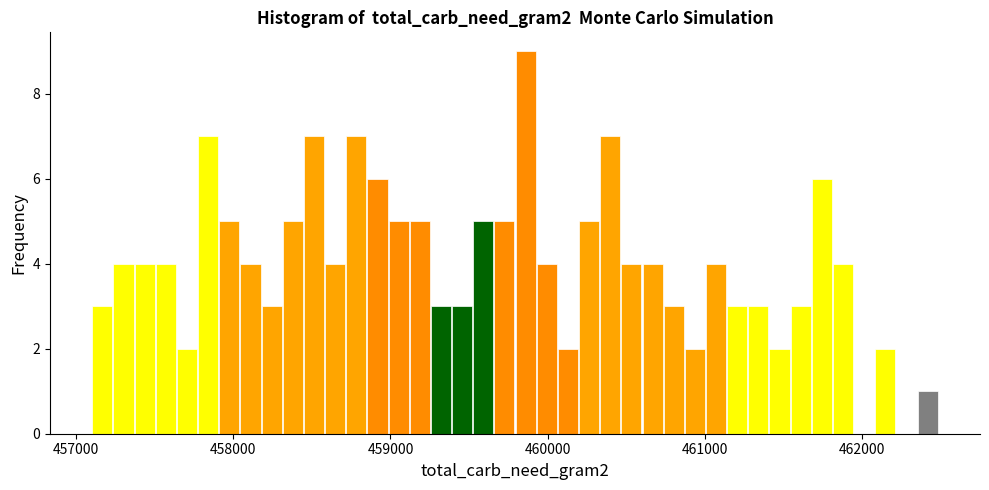

Around what value on the x-axis is the tallest bar? Give the approximate position of its centre, as read against the axis.

459900